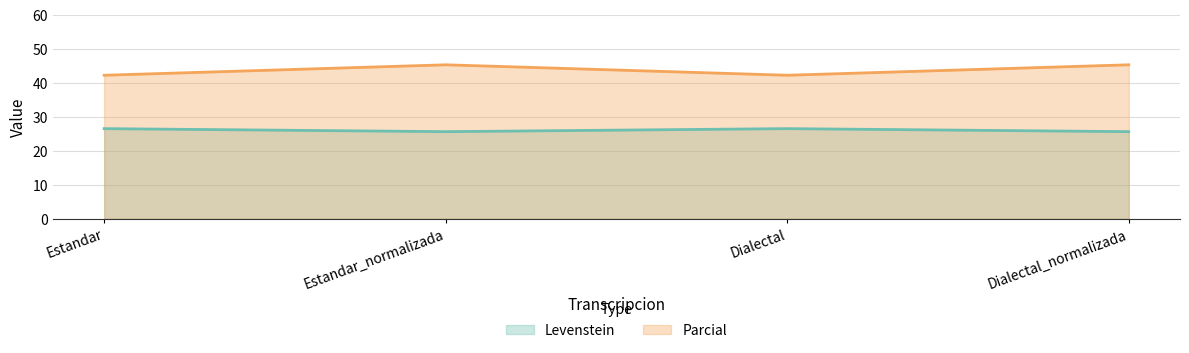

How many lines are shown in the chart?

2